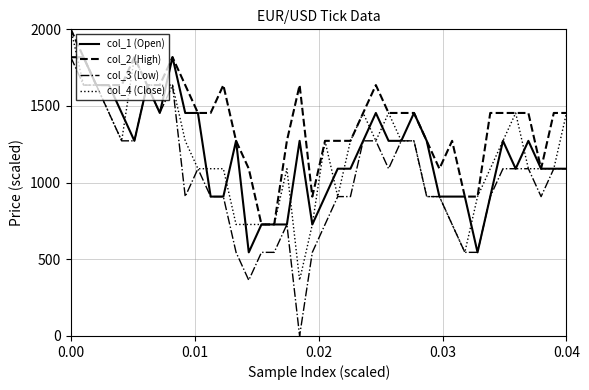

Which series has the largest total across all categories?

col_2 (High)